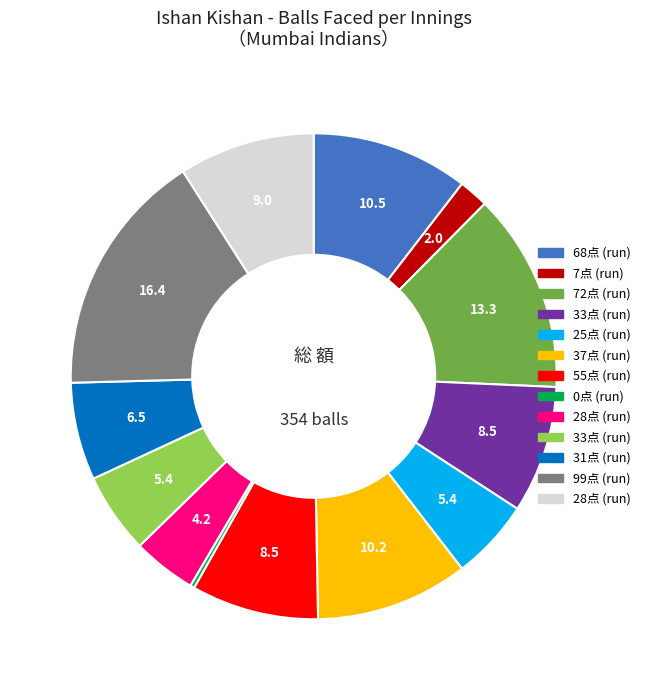

Is there a majority slice in this chart?

No